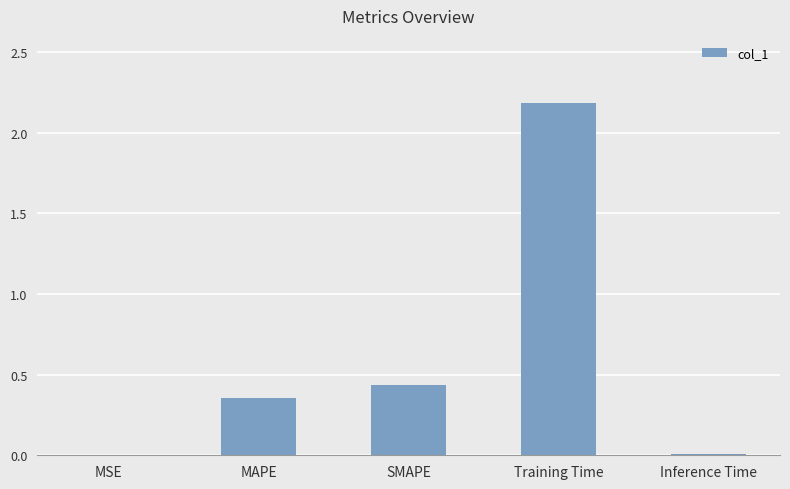

At which label is the value closest to 1?

SMAPE